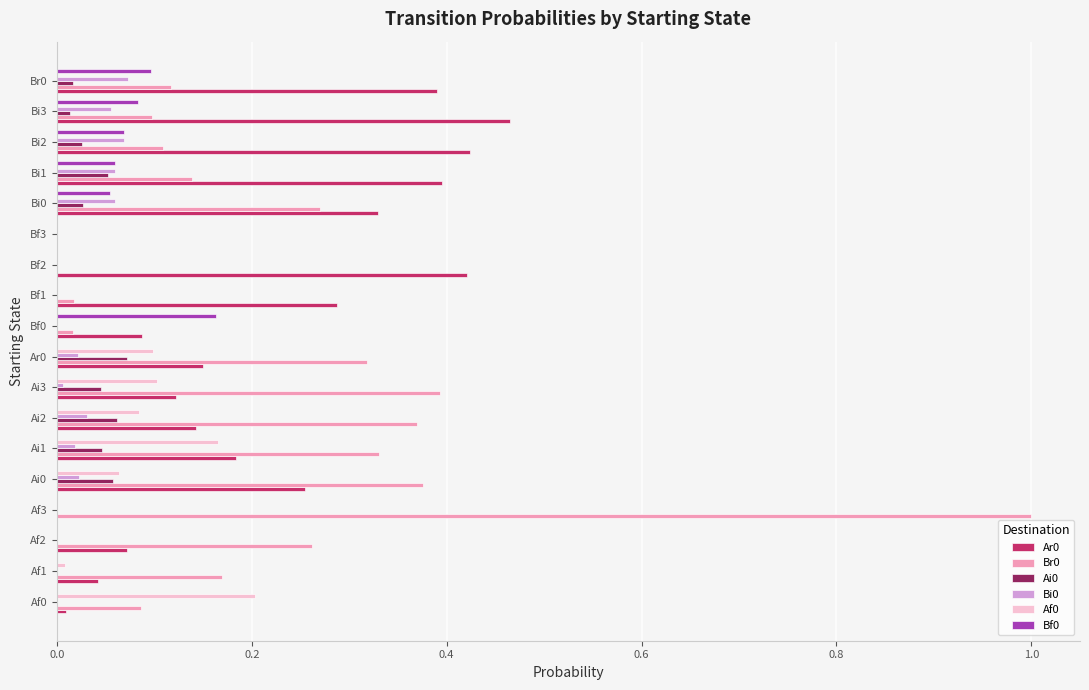

Which category has the highest value across all series?

Af3